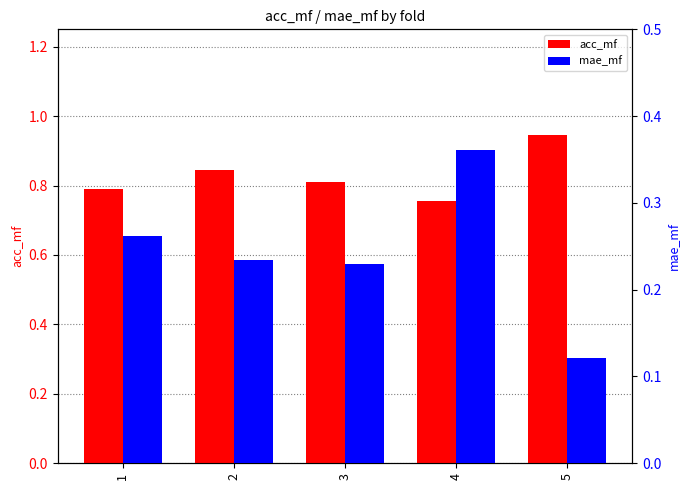

Is the value of mae_mf at 4 greater than the value of acc_mf at 2?

No